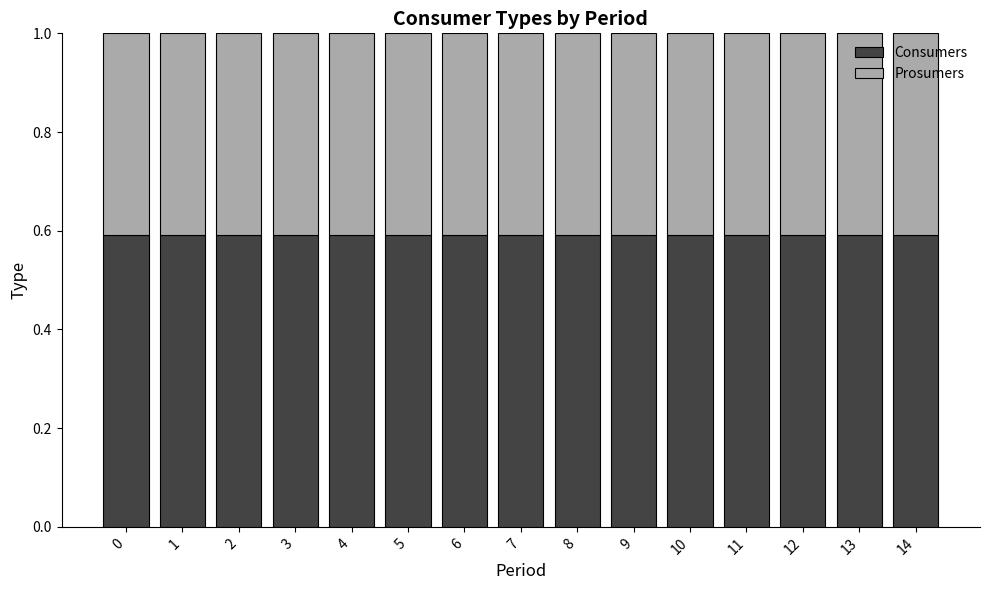

Is it true that Consumers equals 1.0 at 10?

False